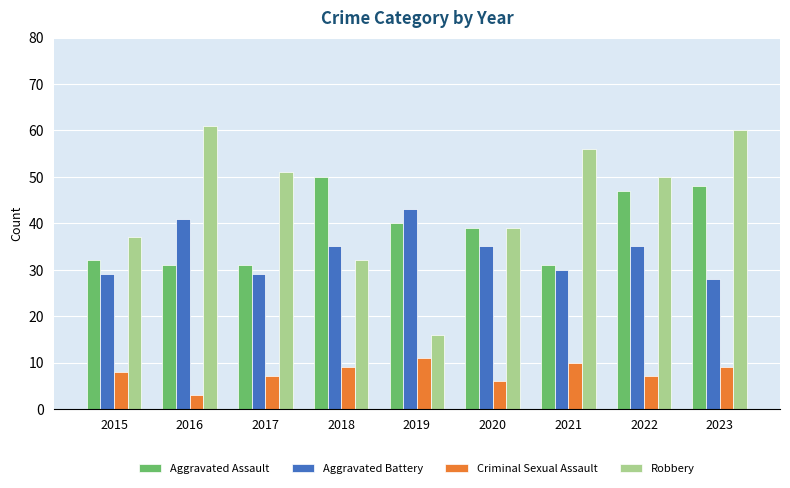

What is the sum of all Aggravated Battery values?

305